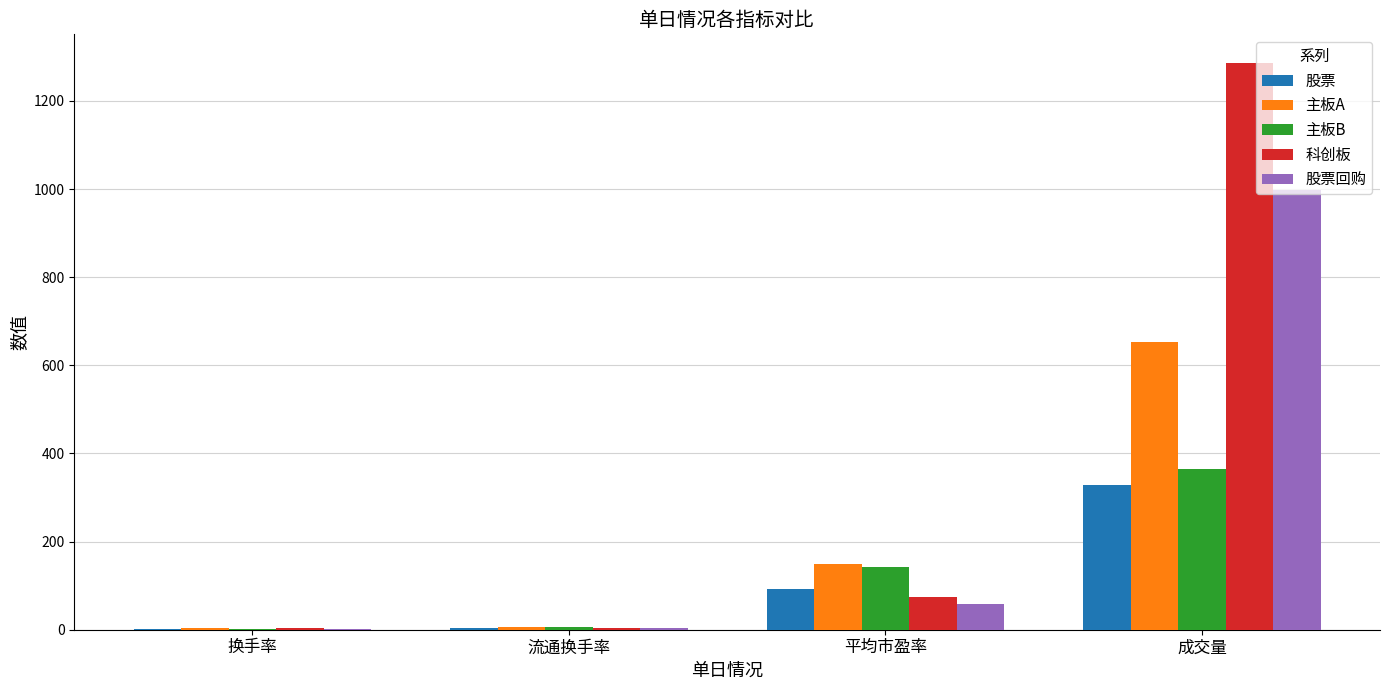

At which label does 科创板 first exceed 74?

平均市盈率